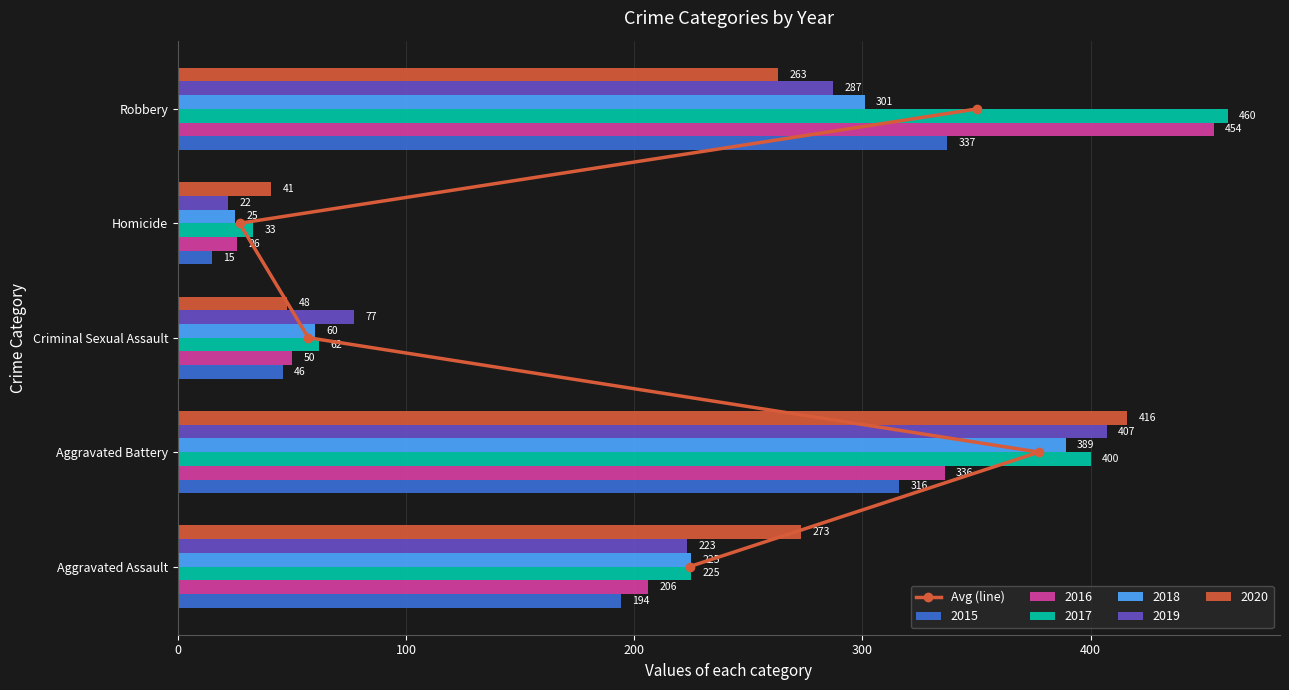

The value of 2015 at Criminal Sexual Assault is 64. True or false?

False